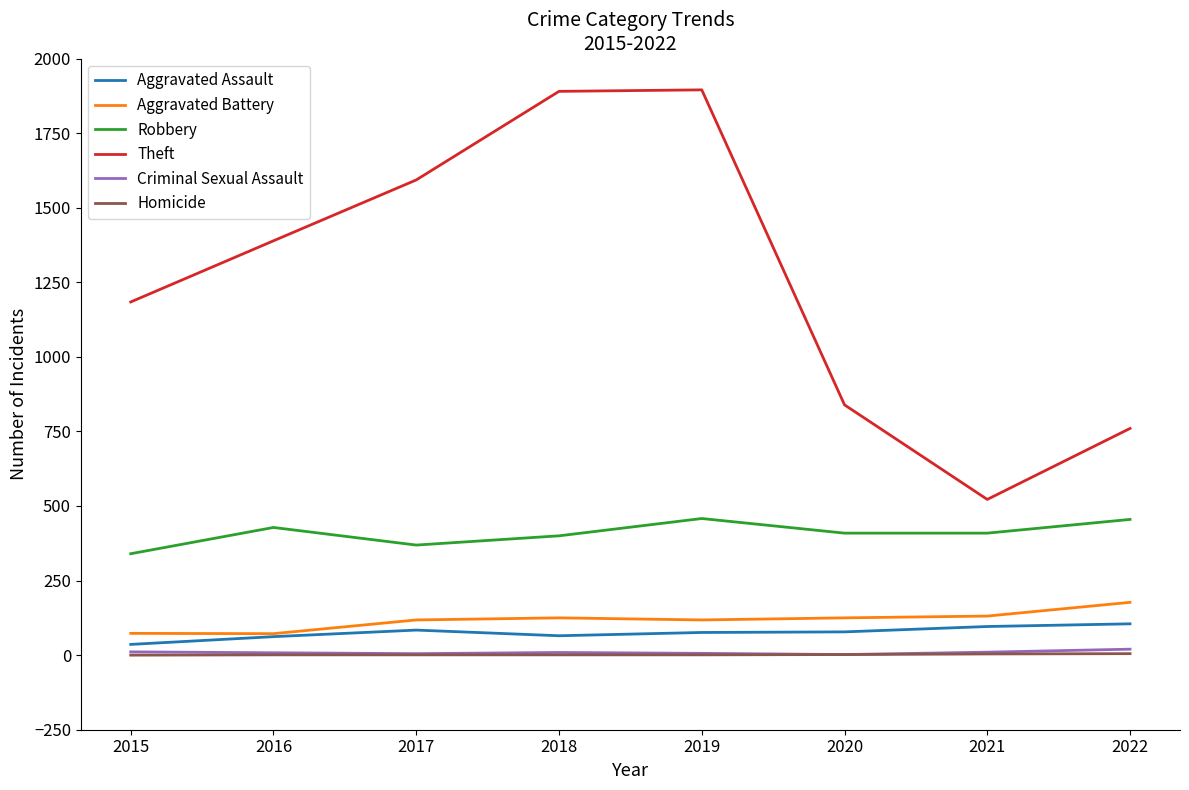

True or false: Criminal Sexual Assault and Aggravated Battery cross at least once.

False